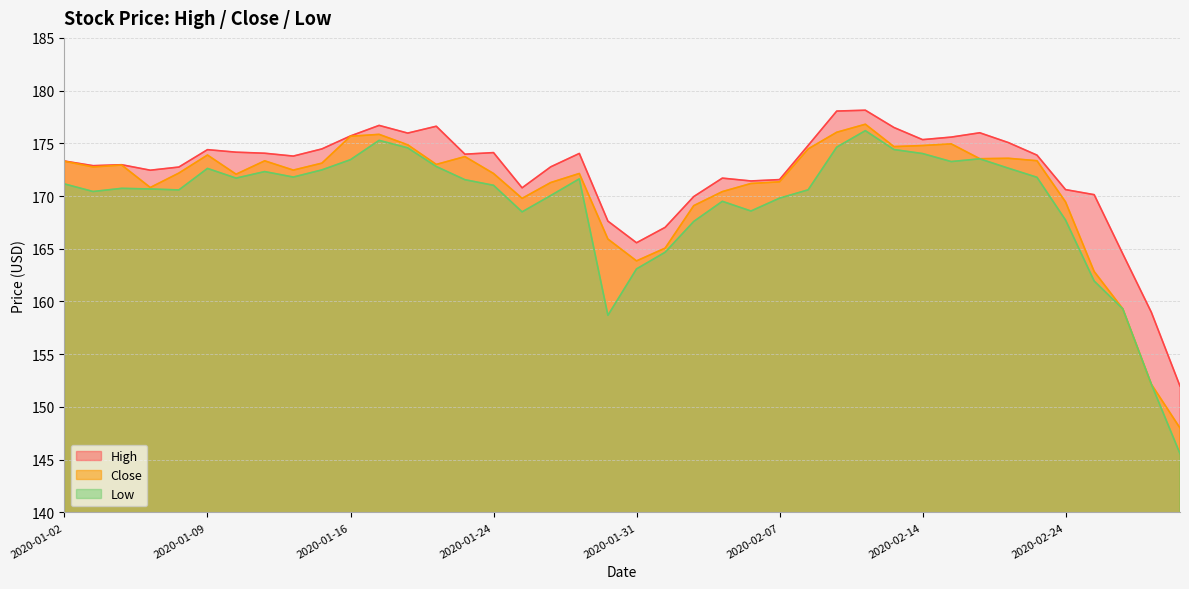

What is the value of the Close point at the 14th from the left?

173.0